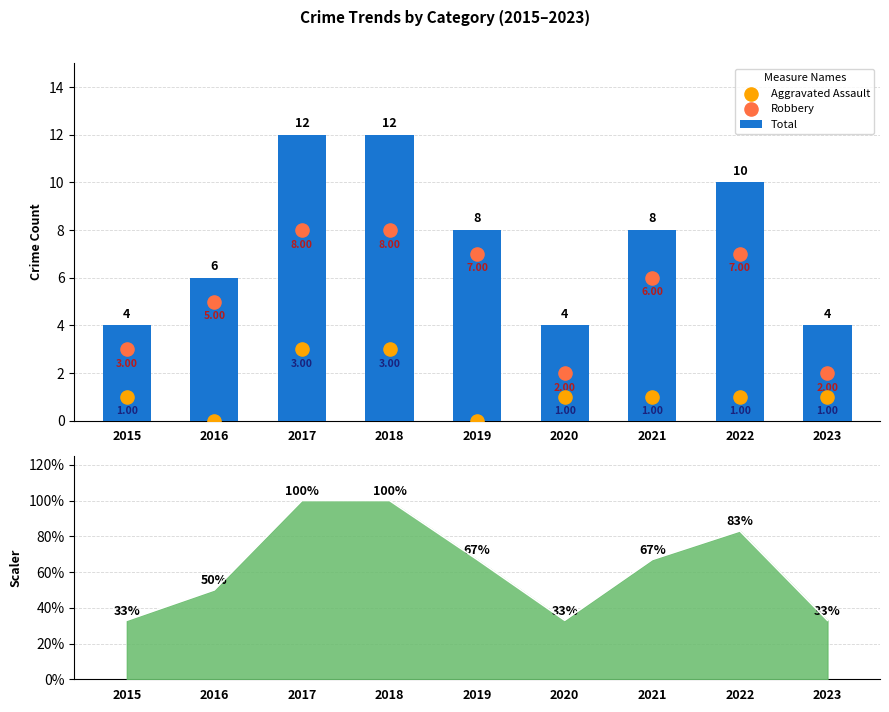

Which series contains the lowest Y value?

Aggravated Assault